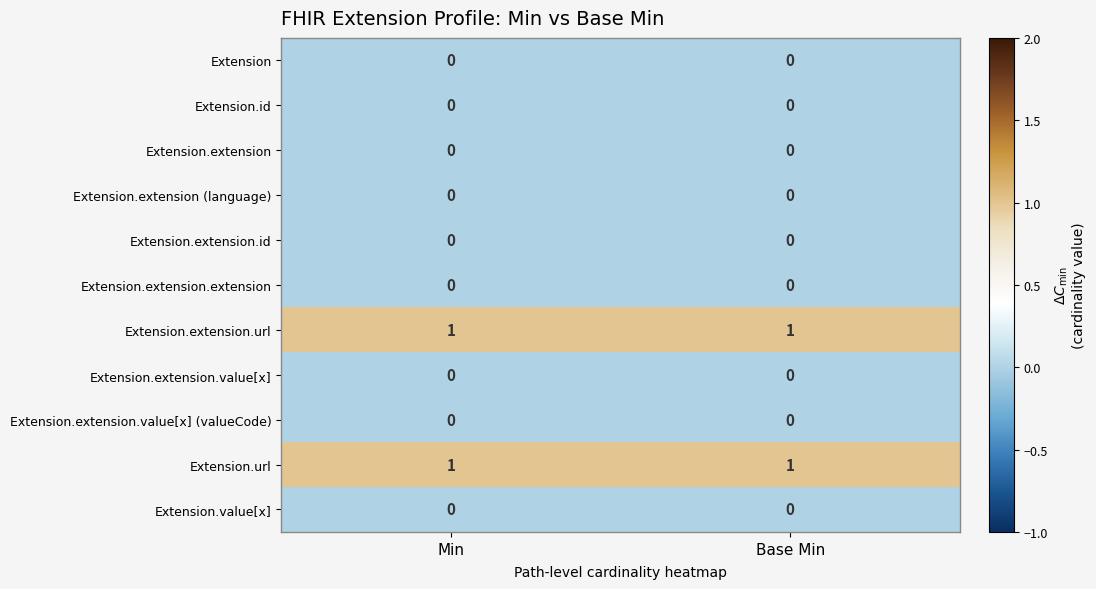

How many data points does each series have?

2